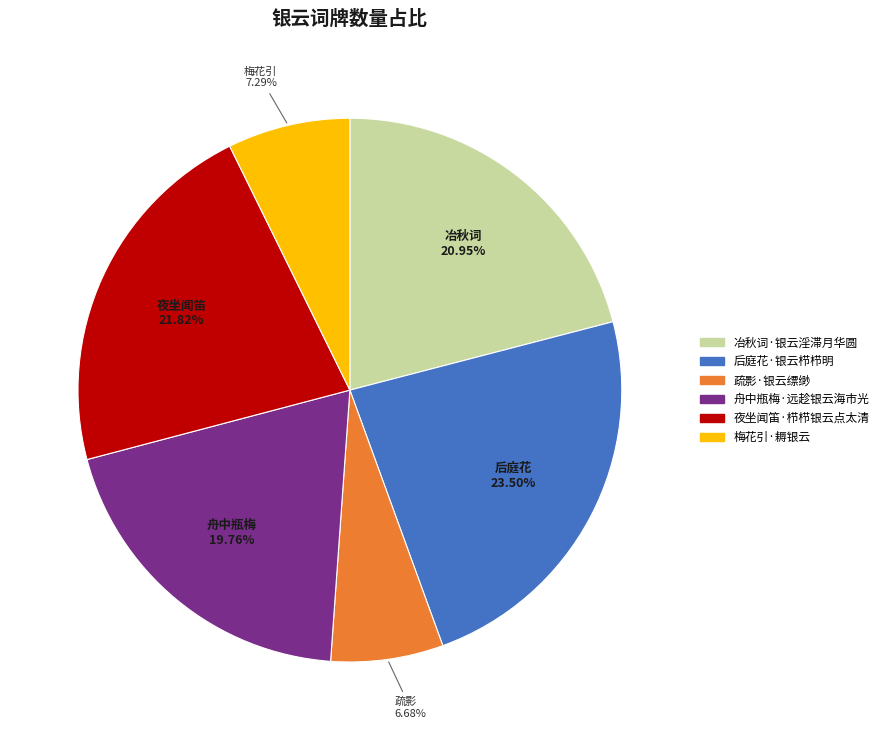

What is the ratio of the value at 夜坐闻笛·栉栉银云点太清 to the value at 后庭花·银云栉栉明?

0.9